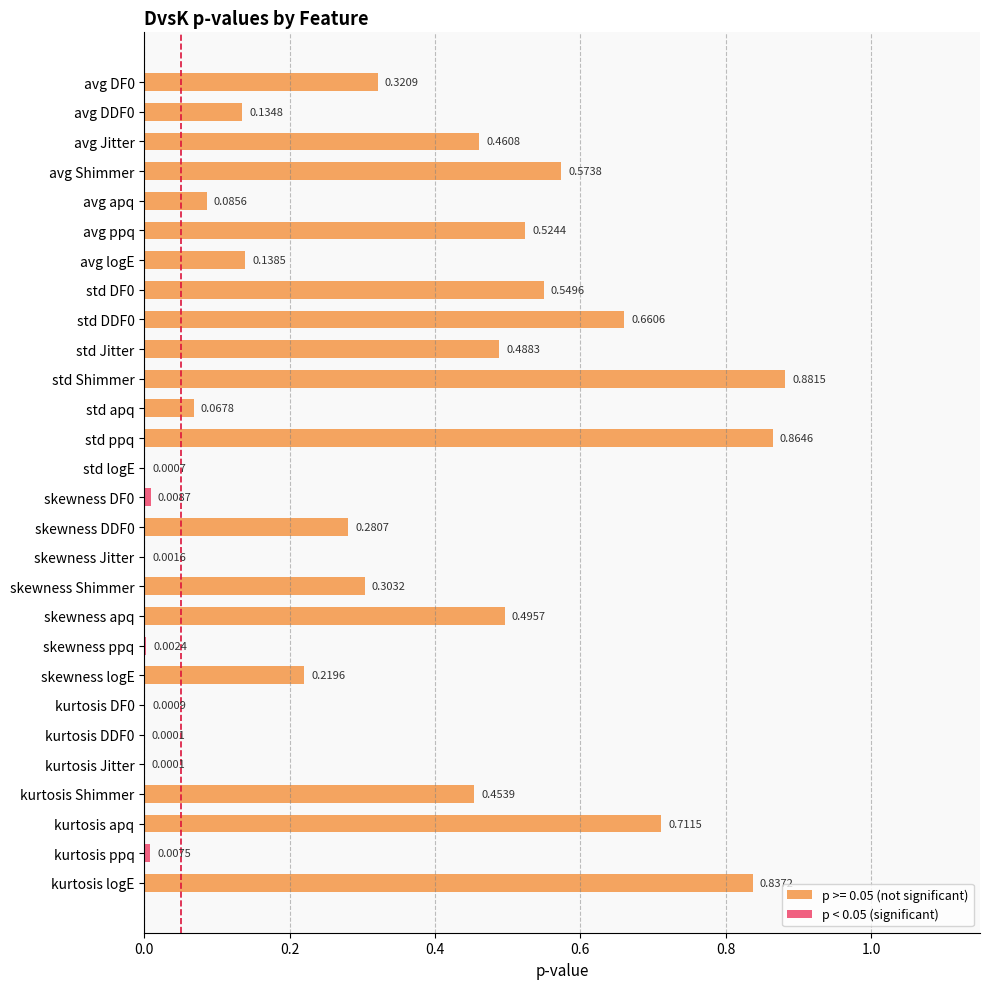

What is the sum of all values?

9.1